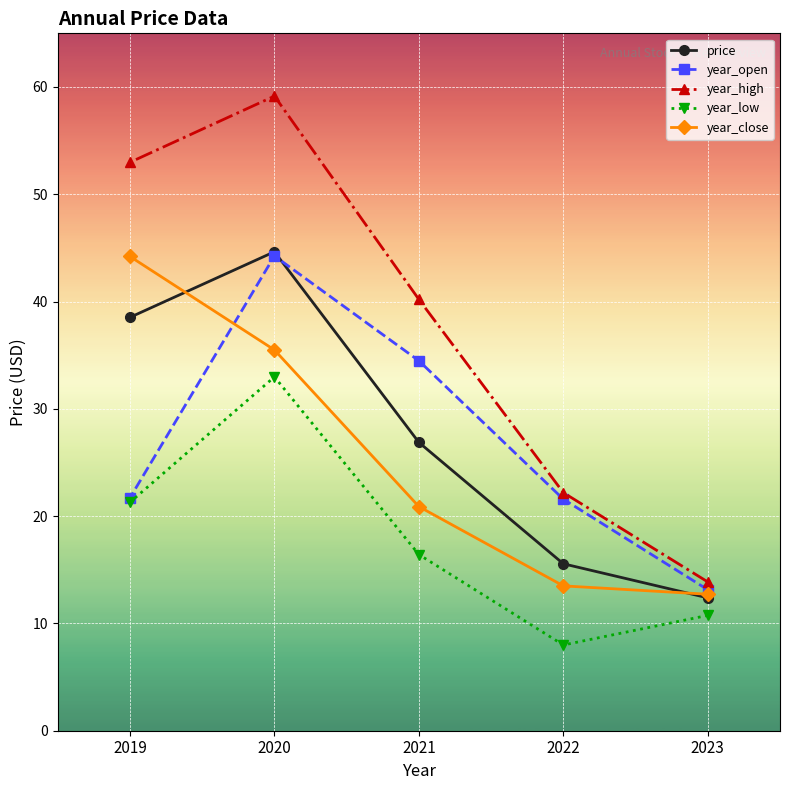

What is the lowest value of the year_open series?

13.1